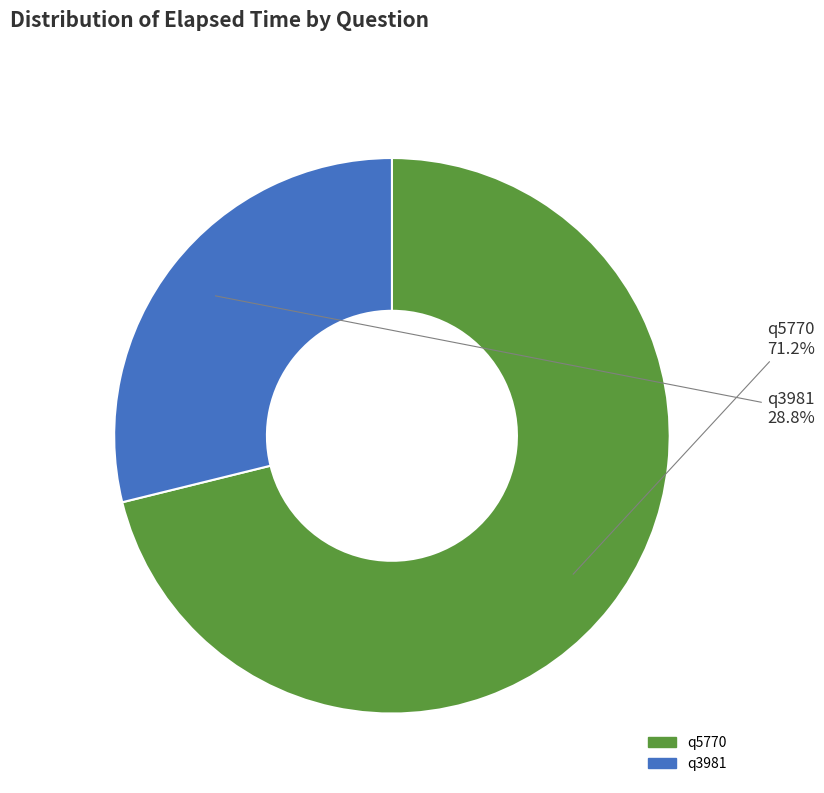

To the nearest percent, what is the average slice percentage?

50%